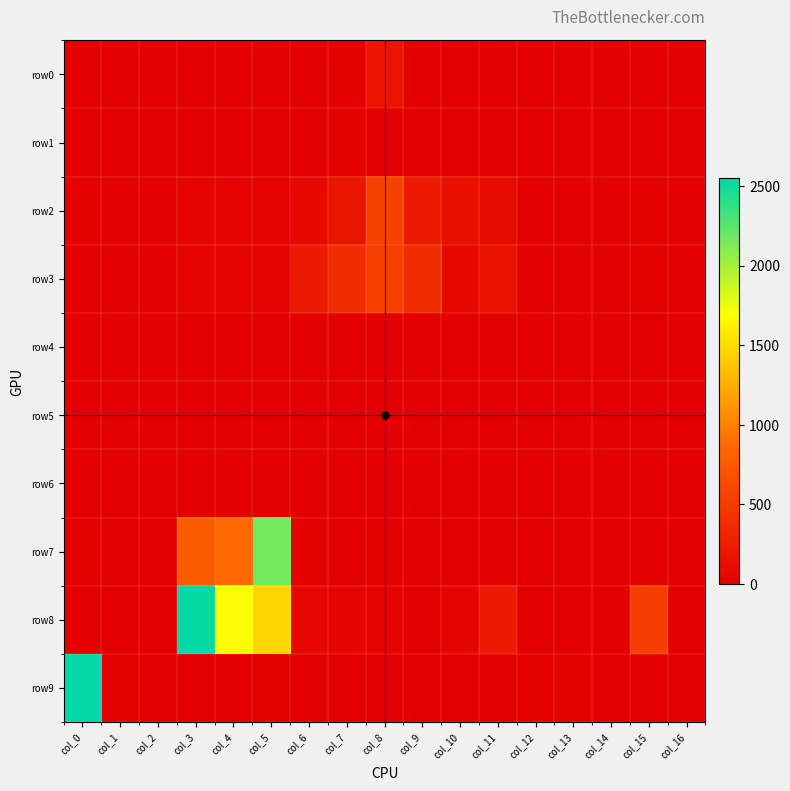

At how many categories does at least one series exceed 2220?

2